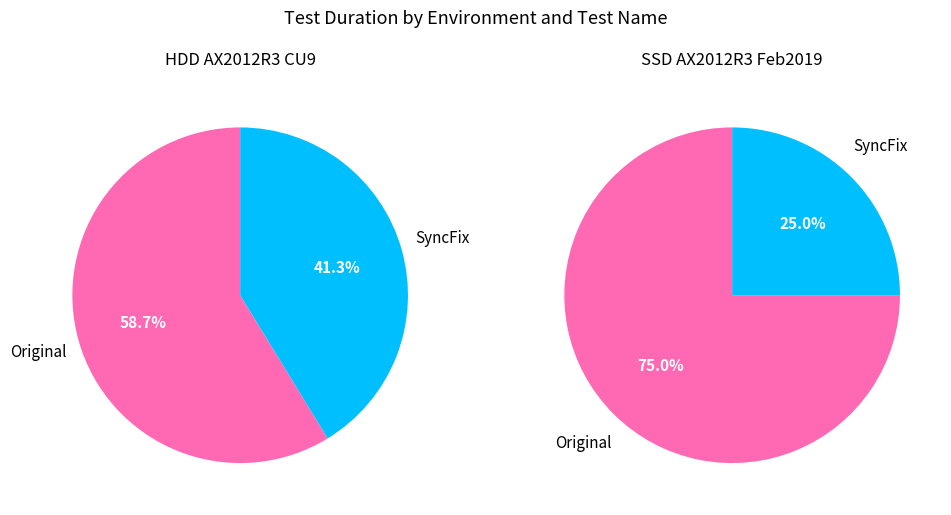

Is the sum of SyncFix and Original greater than half?

Yes